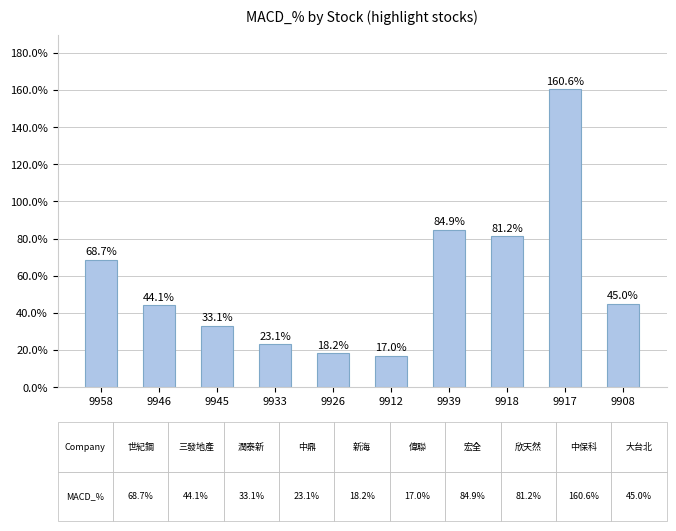

Rank the categories by value from highest to lowest.

9917, 9939, 9918, 9958, 9908, 9946, 9945, 9933, 9926, 9912